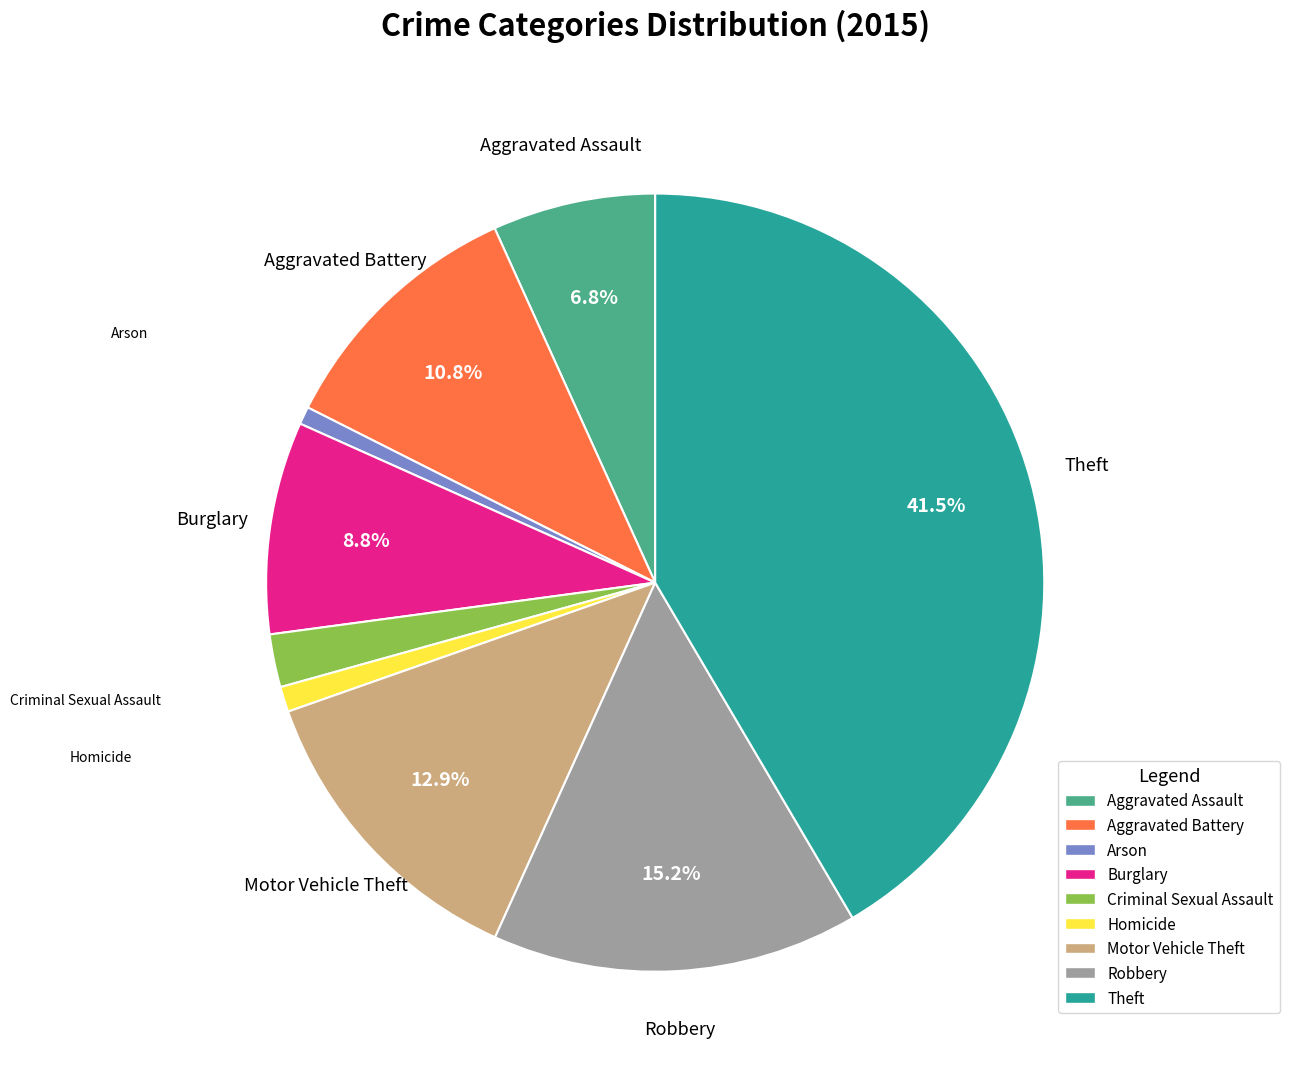

Is the sum of Criminal Sexual Assault and Robbery greater than half?

No